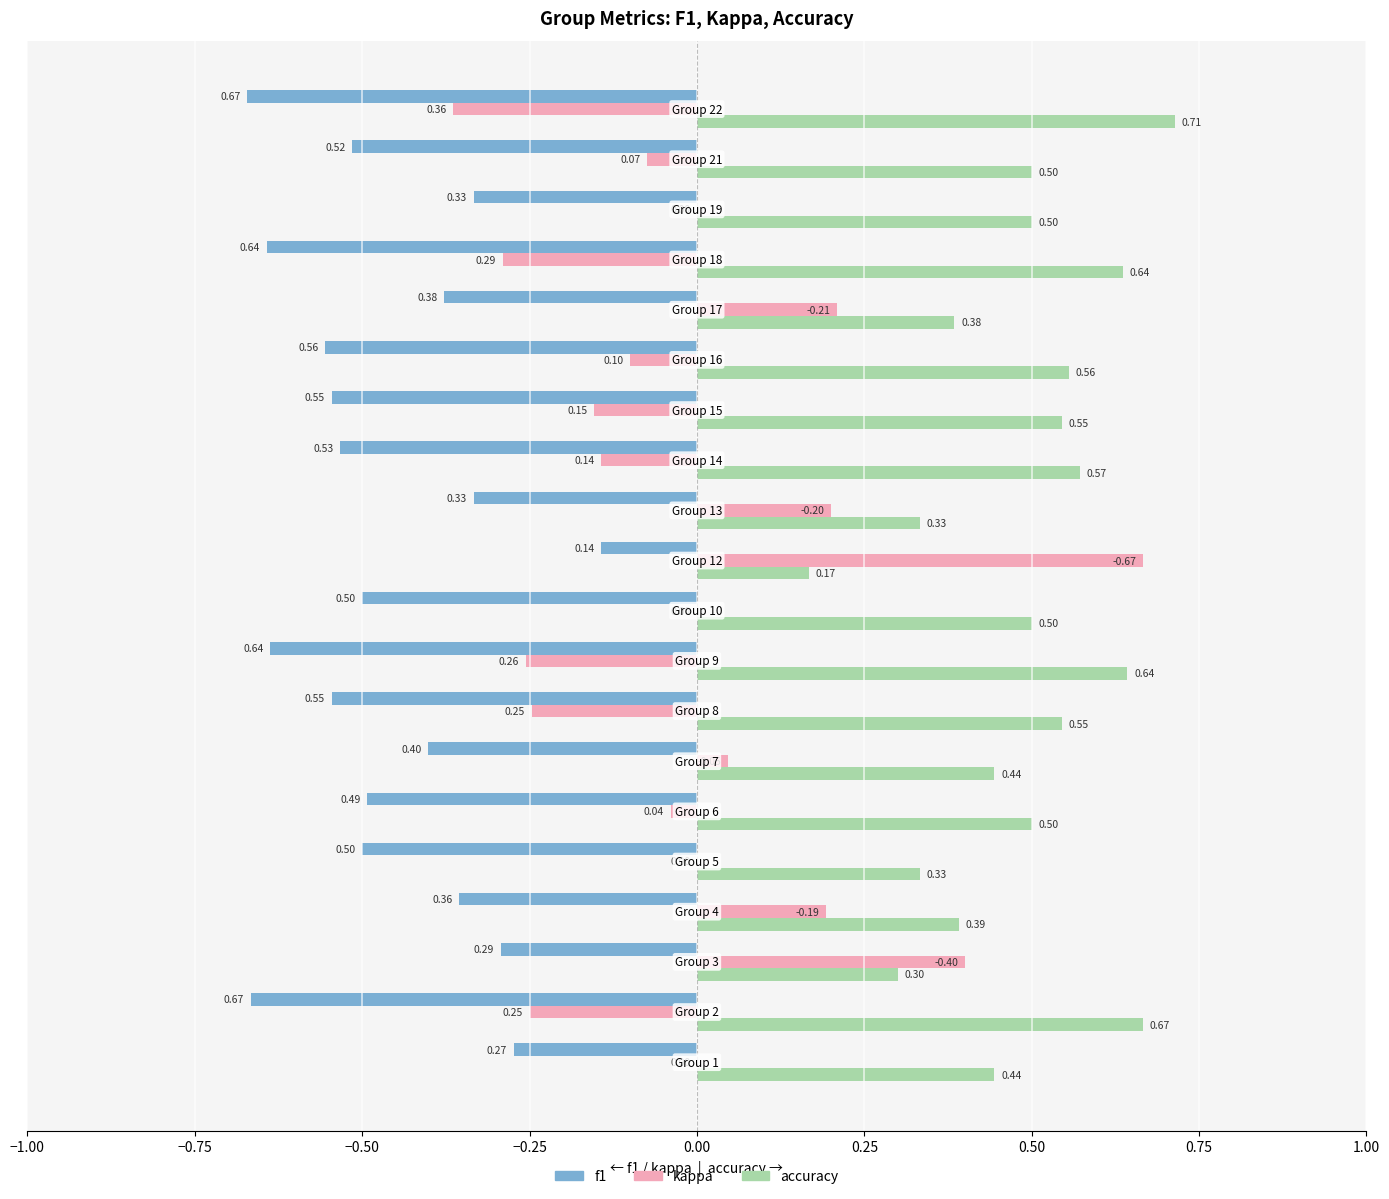

Which series has the largest total across all categories?

accuracy